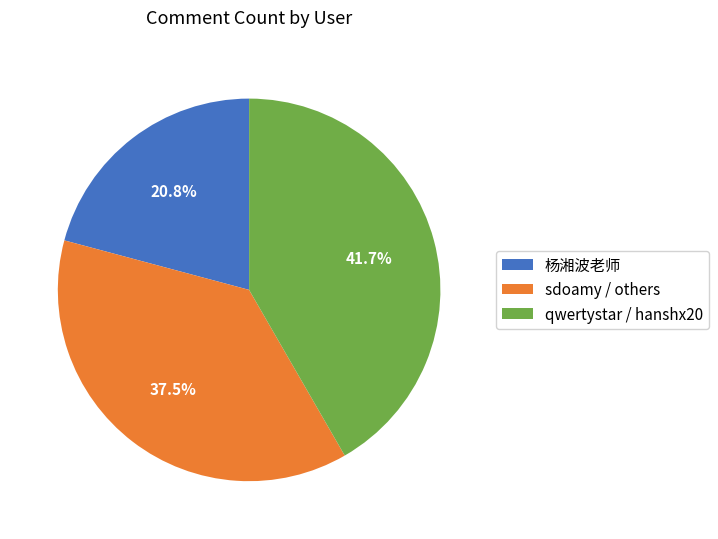

Is the sum of sdoamy / others and qwertystar / hanshx20 greater than half?

Yes